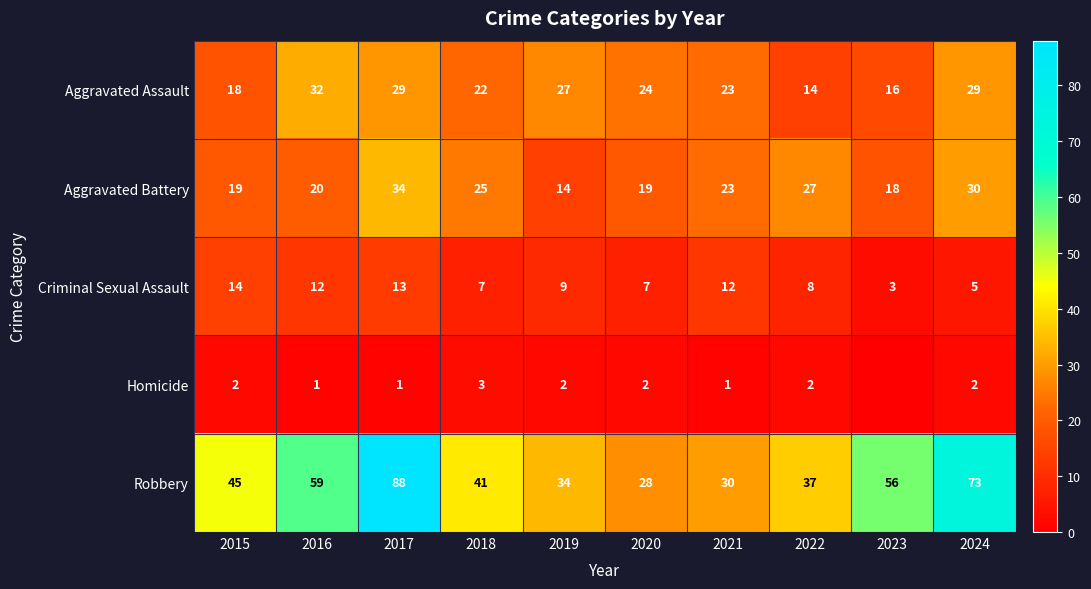

What is the spread (max minus min) of values at 2015?

43